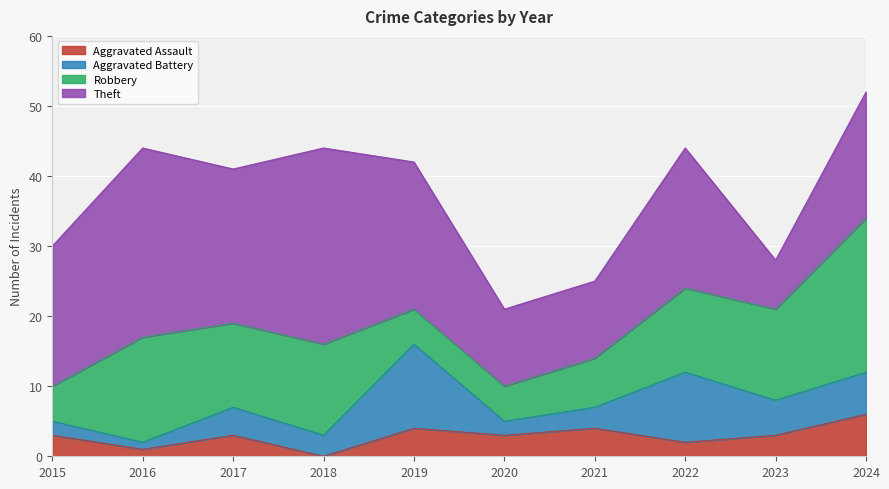

Where does the Aggravated Battery series first go above 4?

2019